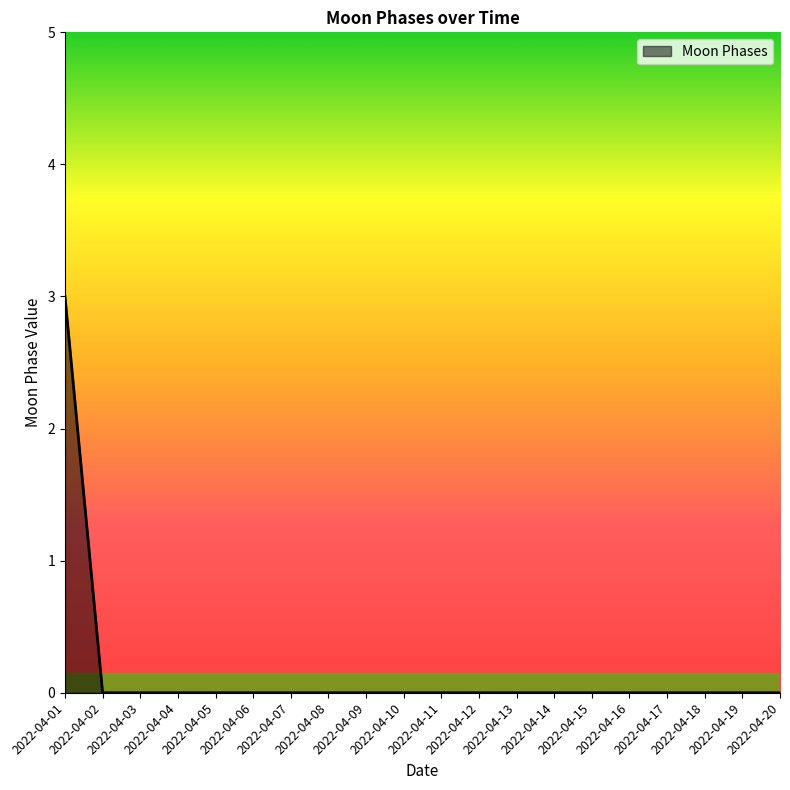

Which category has the highest value across all series?

2022-04-01